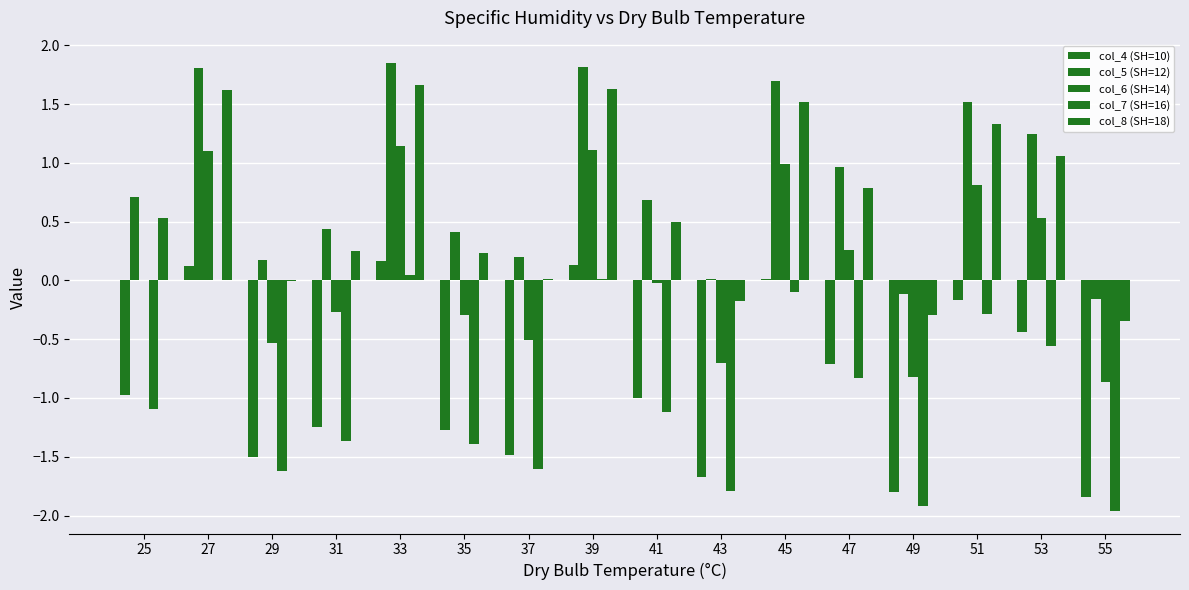

Is it true that col_5 (SH=12) equals 1.2 at 53?

True